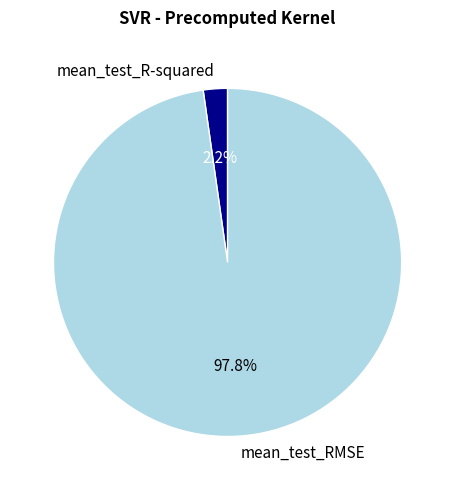

Does any single category account for the majority?

Yes